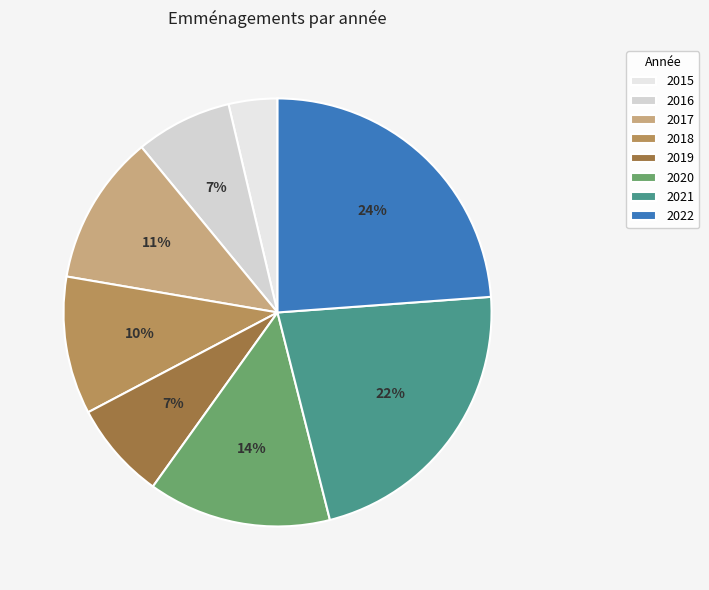

Which category has the smallest portion of the pie?

2015